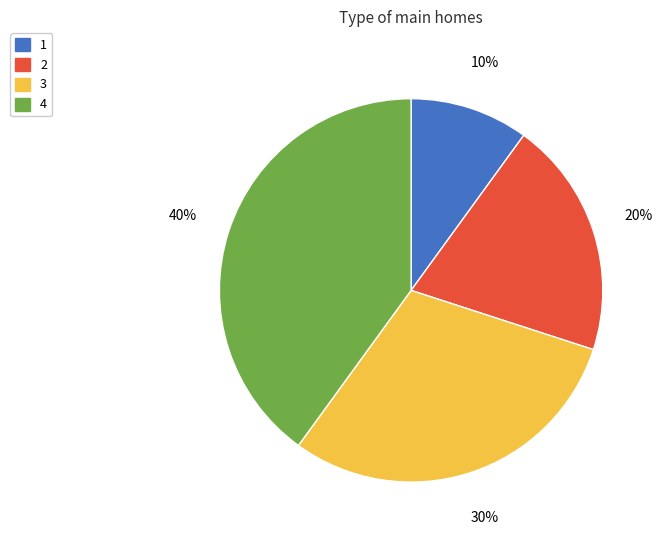

To the nearest percent, what portion does 4 represent?

40%